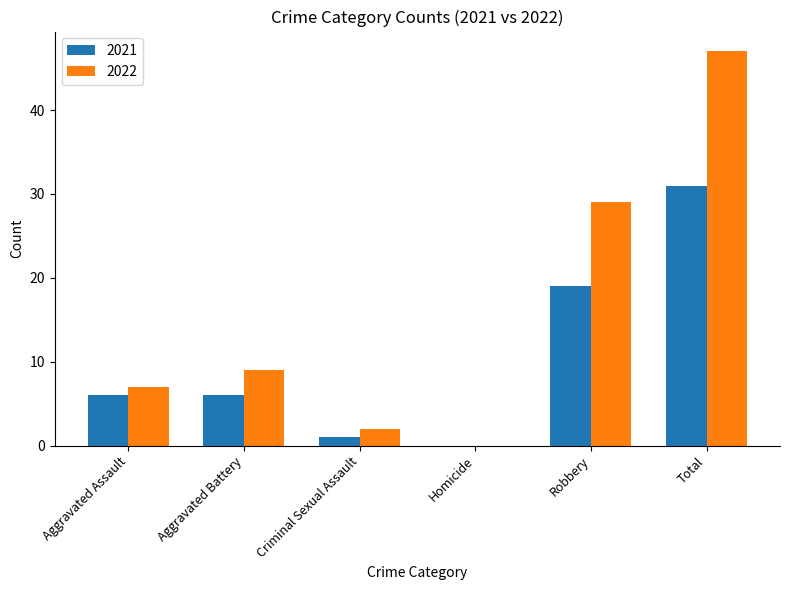

Does the chart contain stacked bars?

No